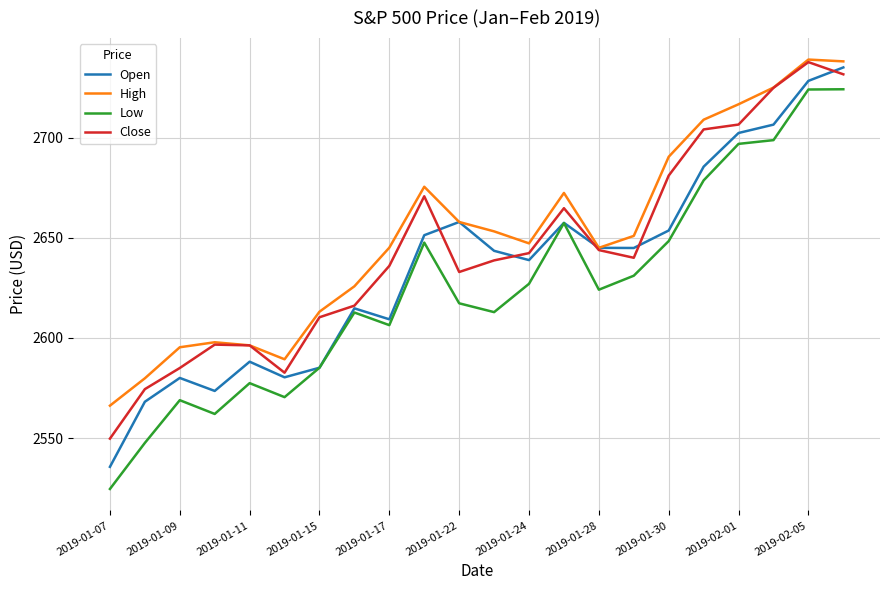

Does the chart display data point markers on the line(s)?

No